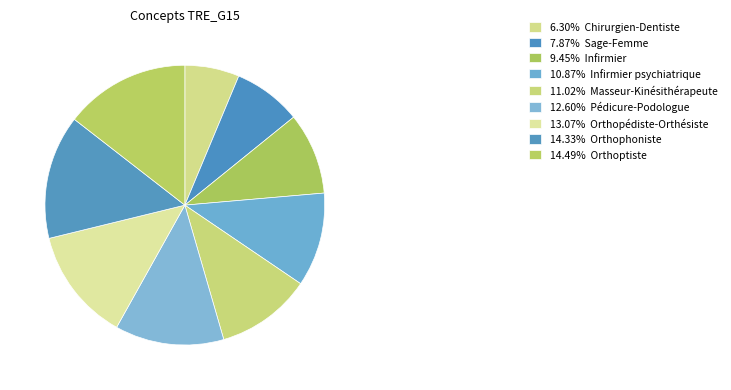

To the nearest percent, what is the average slice percentage?

11%